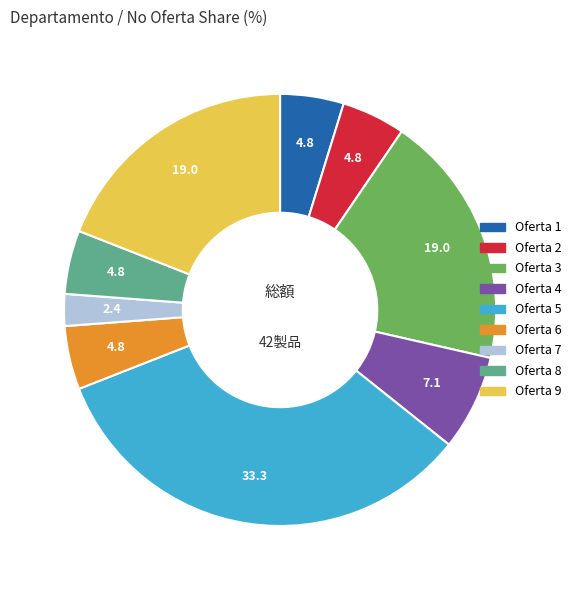

Is there any slice that represents more than half of the pie?

No